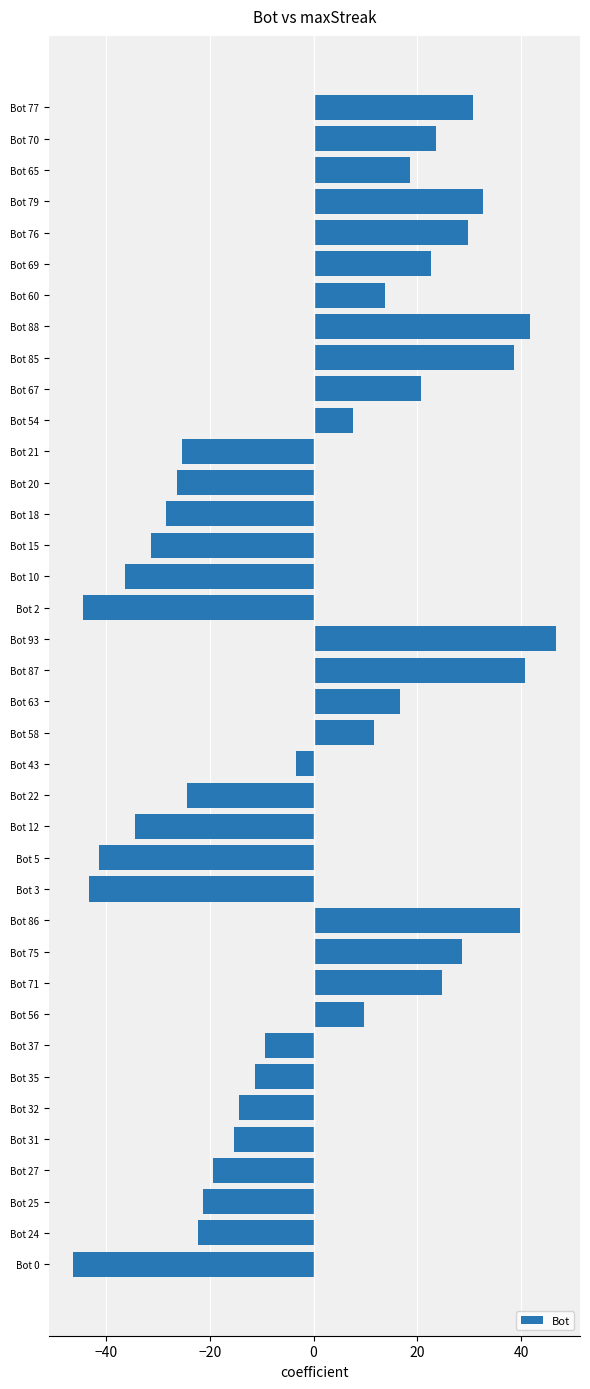

What is the difference between the second highest and minimum values?

88.0